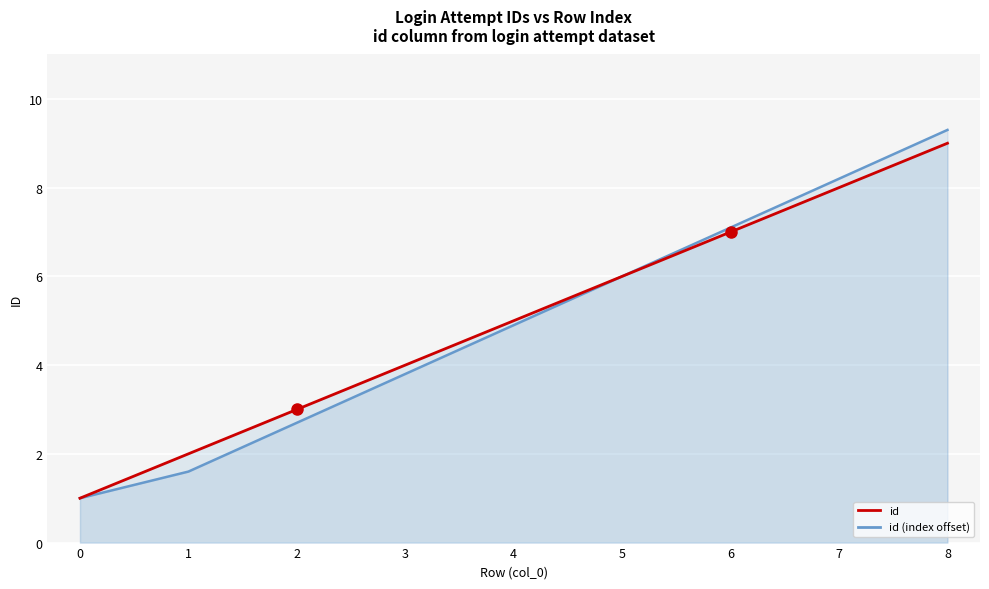

What is the difference between the id values at 1 and 4?

3.0